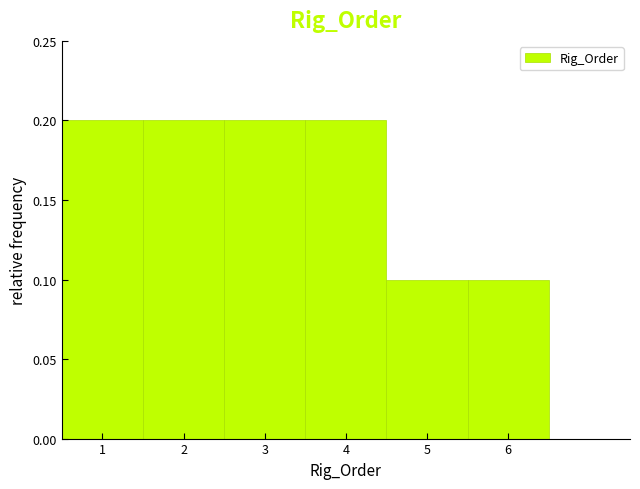

What is the height of the bar covering 4.5 to 5.5 on the x-axis? The values are not printed on the chart, so give them approximately, as read against the axis.

0.1